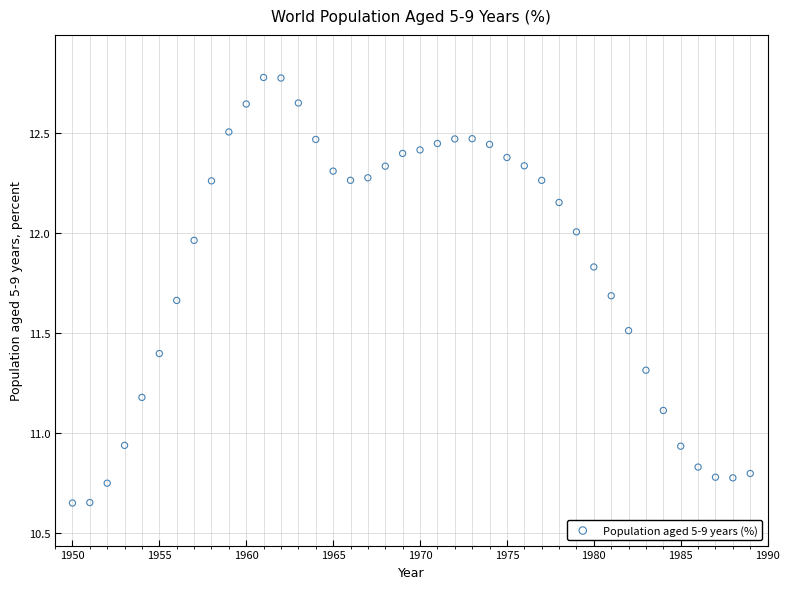

What is the range of X values (max minus min)?

39.0